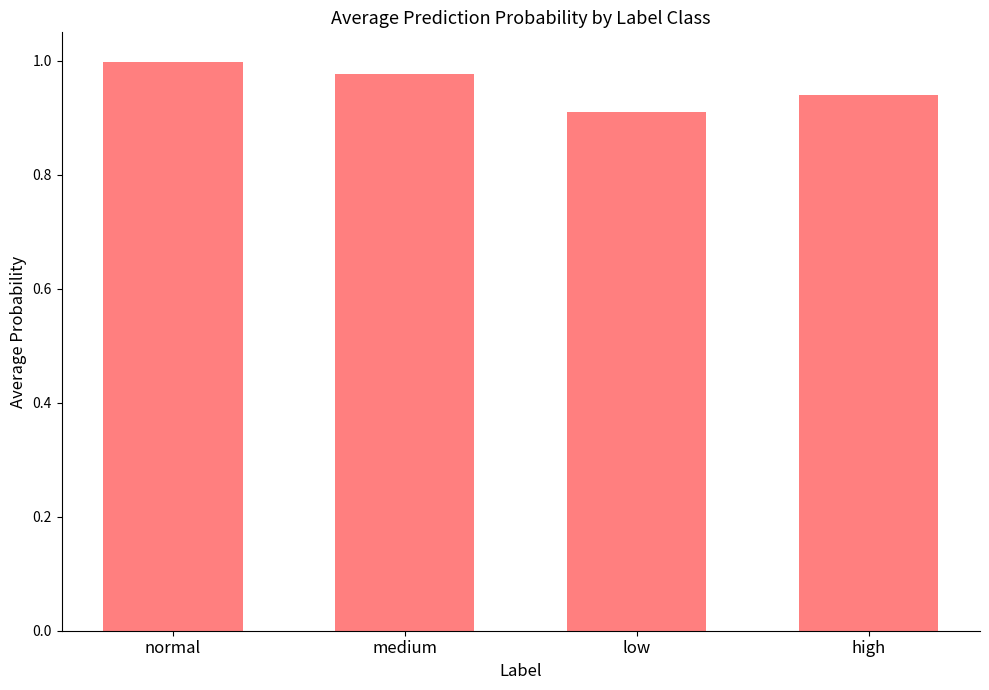

Rank the categories by value from lowest to highest.

low, high, medium, normal